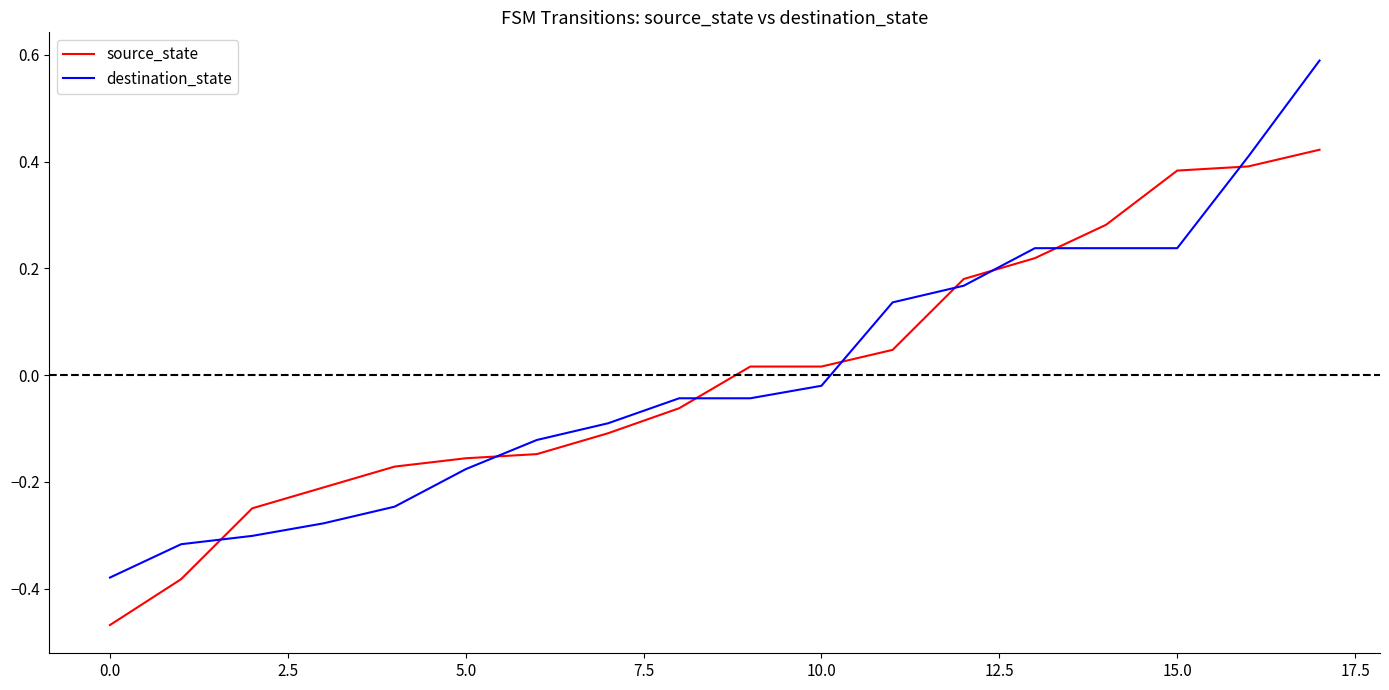

Rank the series by their maximum value, from highest to lowest.

destination_state, source_state